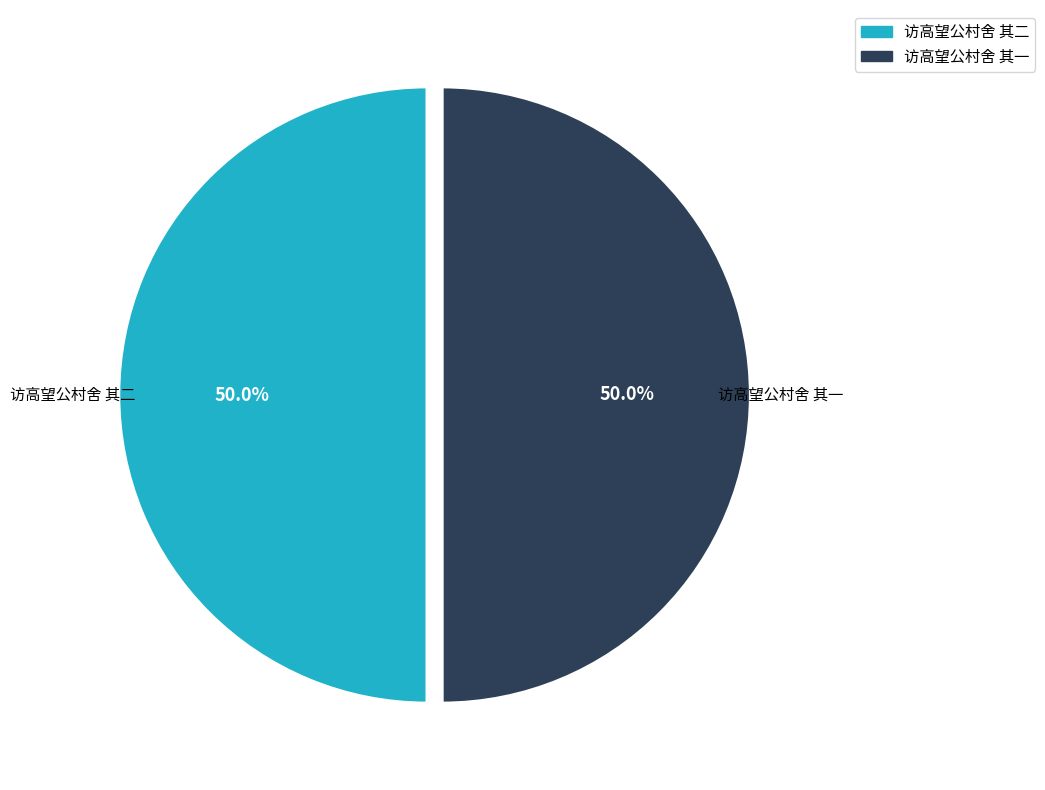

Combined, what portion of the pie is 访高望公村舍 其一 and 访高望公村舍 其二?

100.0%